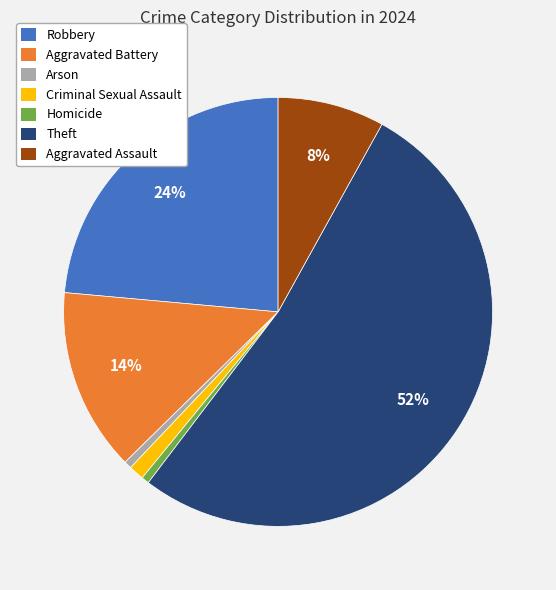

To the nearest percent, what is the average slice percentage?

14%